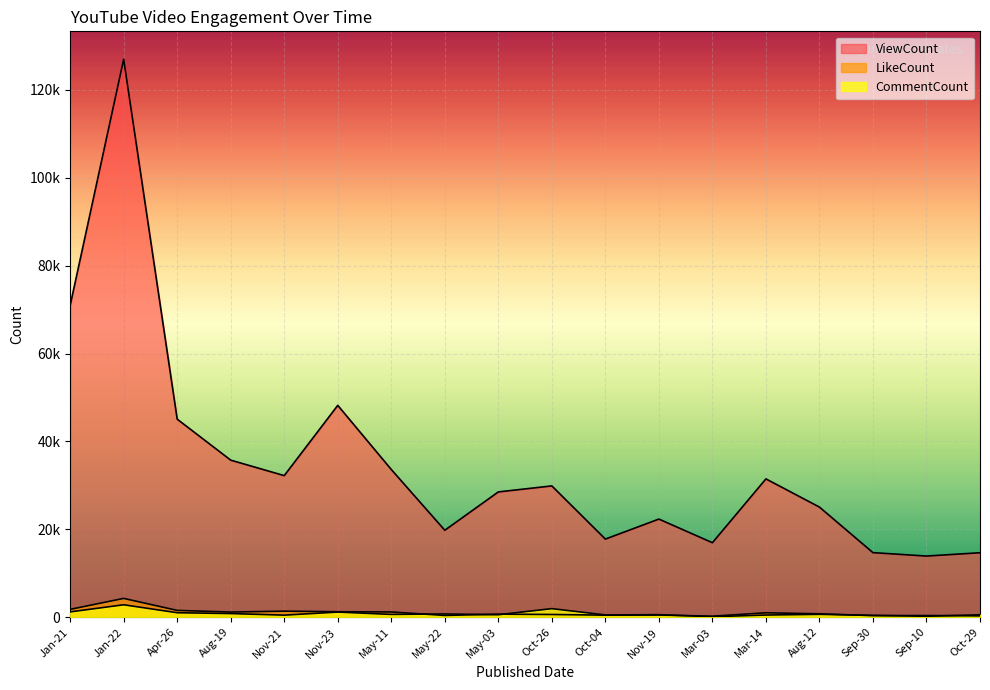

True or false: ViewCount and LikeCount cross at least once.

False